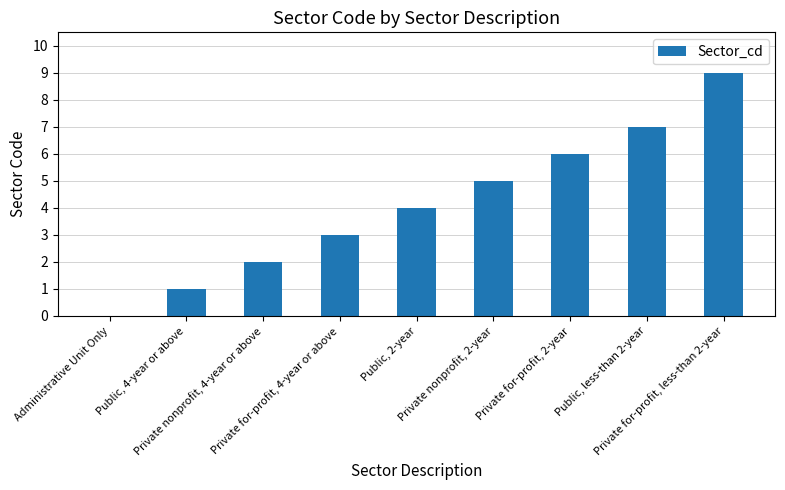

How many distinct data groups are displayed?

1